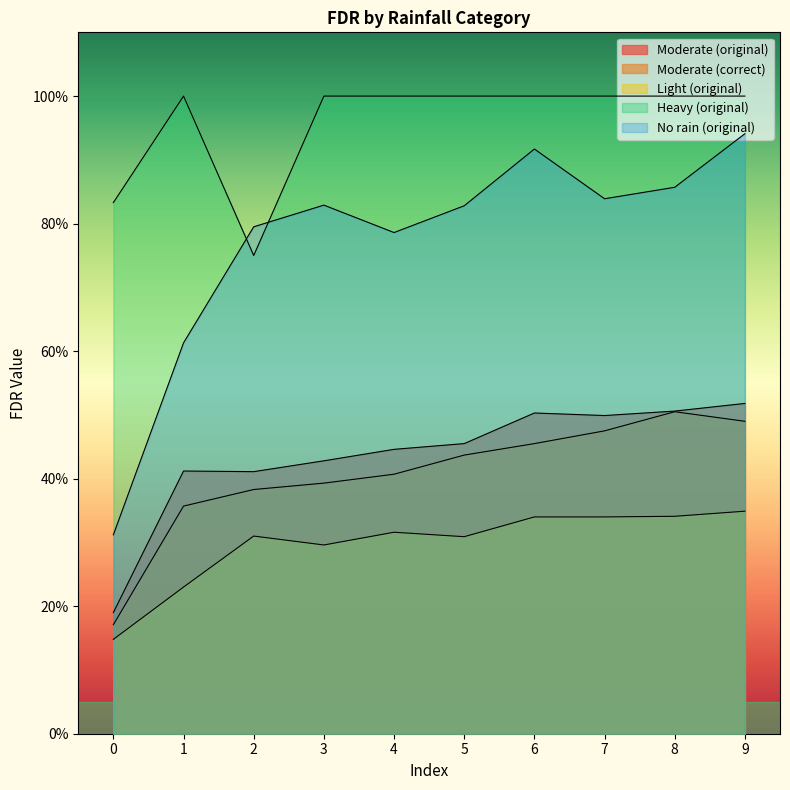

True or false: No rain (original) and Moderate (correct) cross at least once.

False